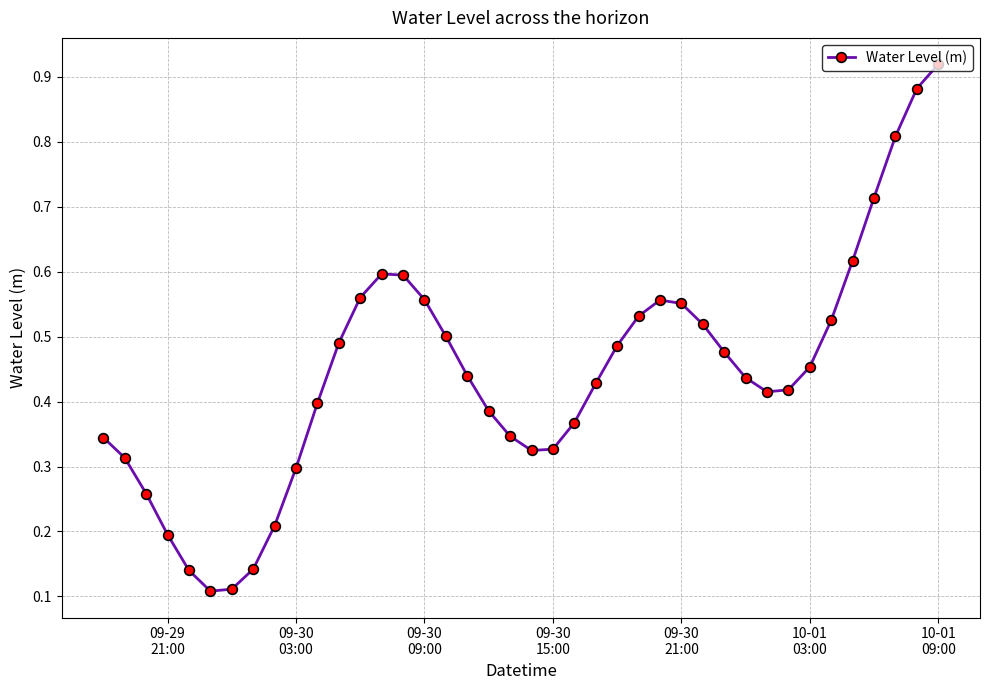

What is the difference between the maximum and minimum values?

0.8